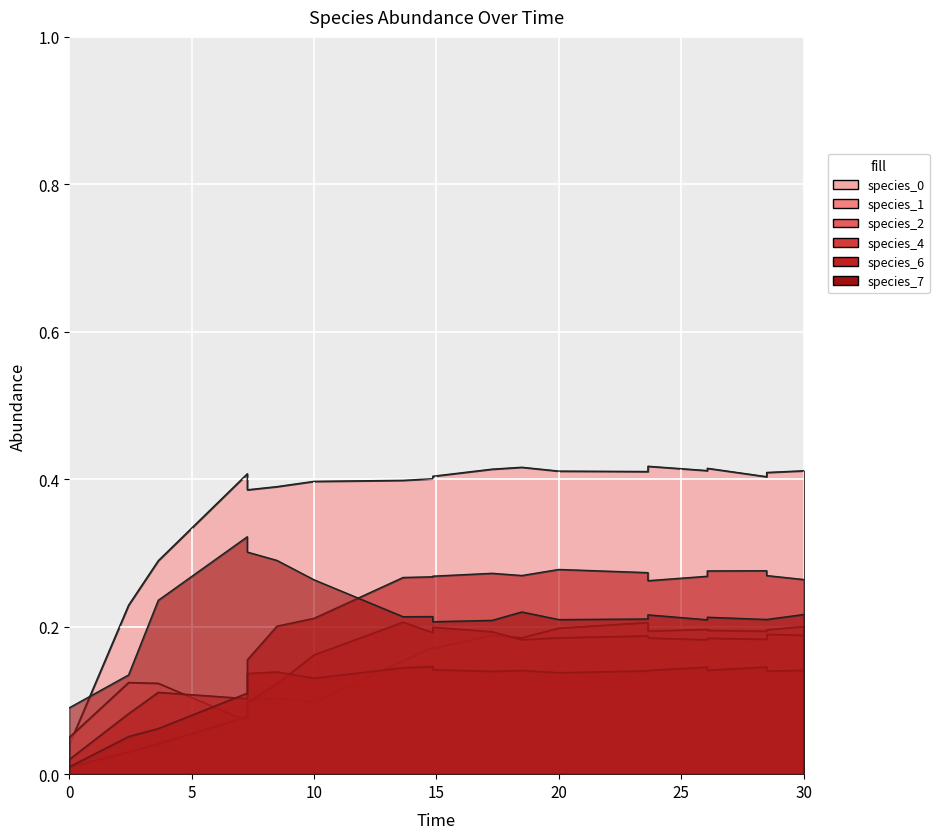

Is it true that species_2 equals 0.2 at 8?

True